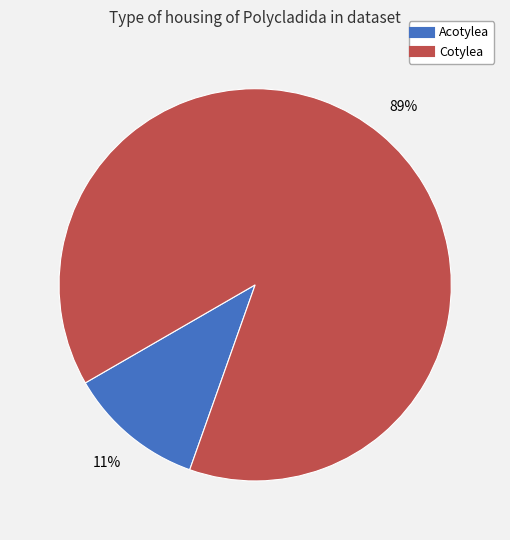

Combined, do Acotylea and Cotylea account for over 50%?

Yes